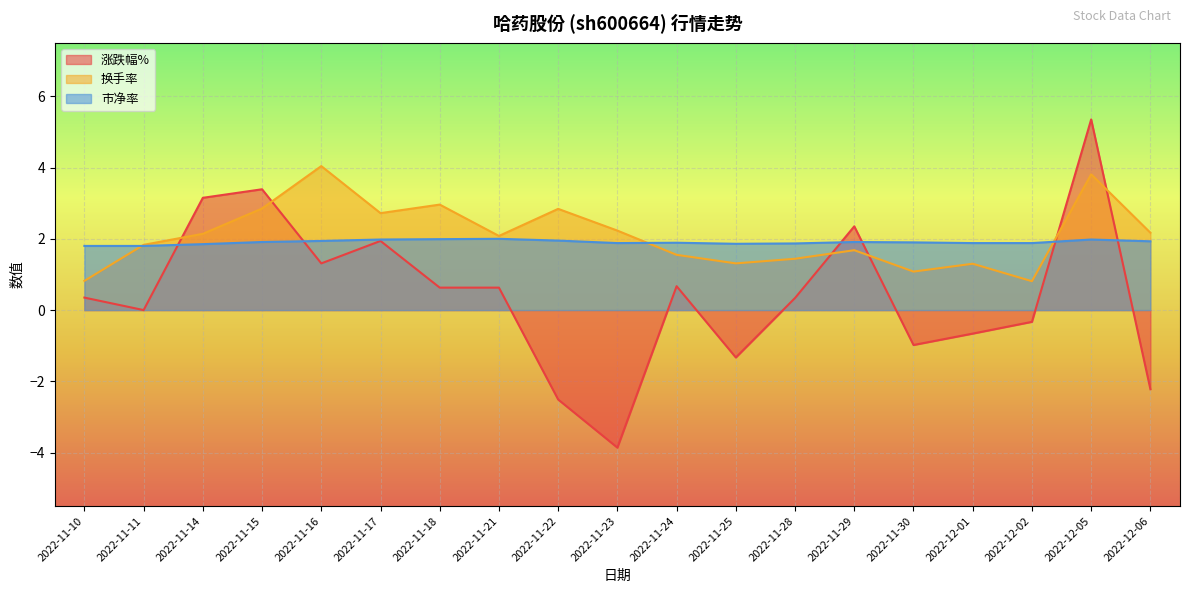

What is the average value of the 涨跌幅% series?

0.4